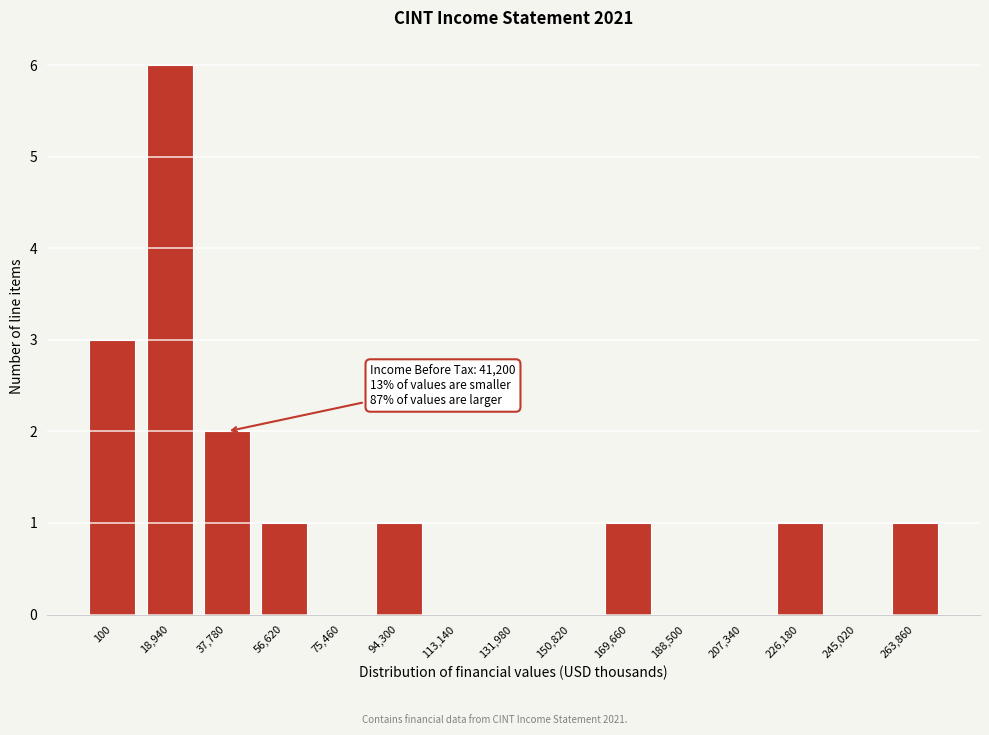

Reading left to right, list all the values displayed in this chart.

100=3	18,940=6	37,780=2	56,620=1	75,460=0	94,300=1	113,140=0	131,980=0	150,820=0	169,660=1	188,500=0	207,340=0	226,180=1	245,020=0	263,860=1